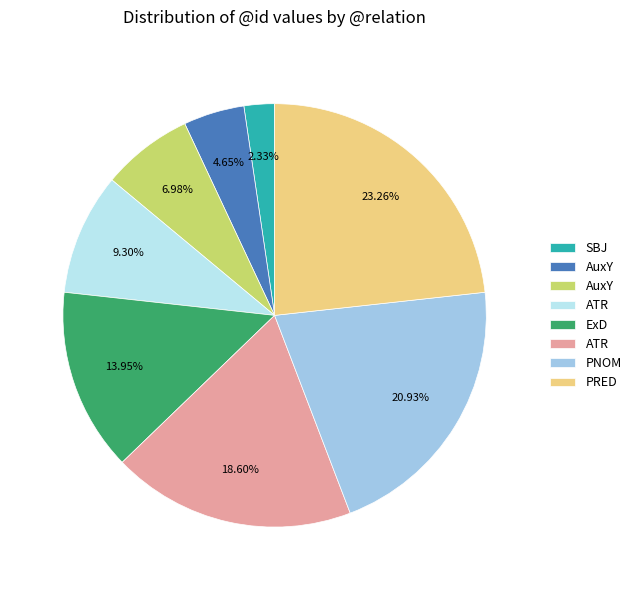

To the nearest percent, what is the average slice percentage?

12%